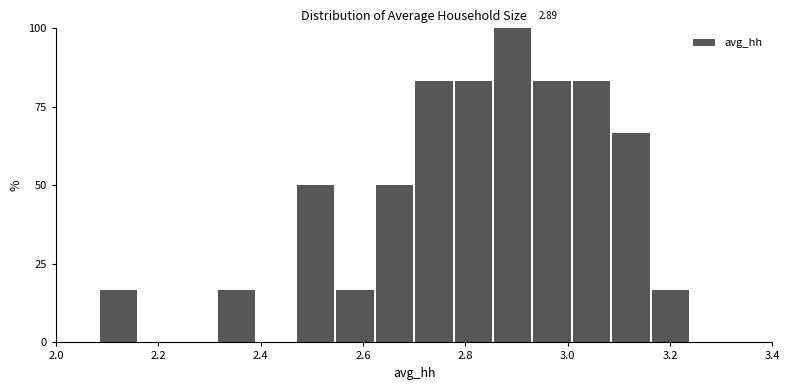

Read against the x-axis, roughly where is the centre of the tallest bar?

2.90